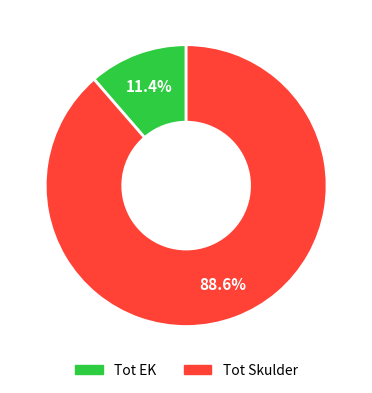

To the nearest percent, what is the average slice percentage?

50%